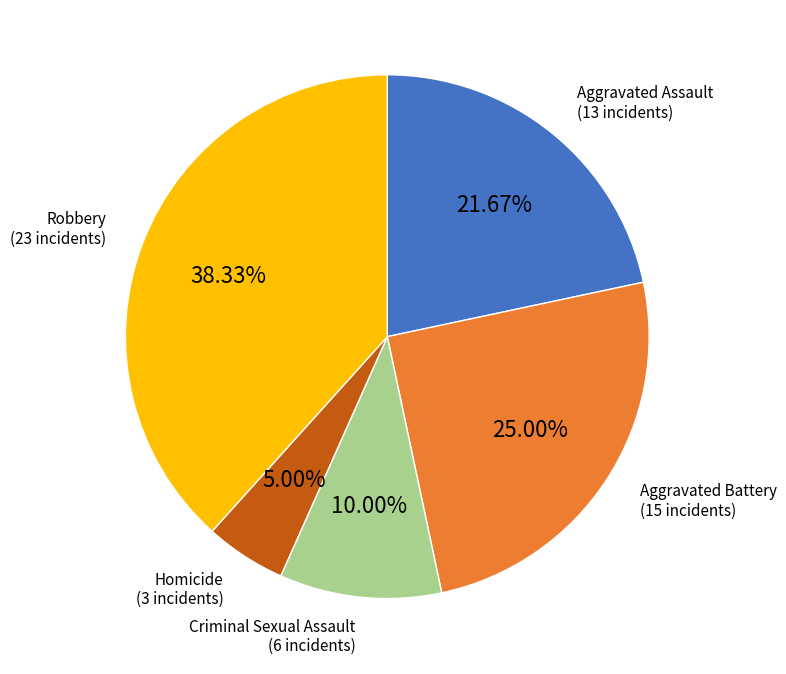

Approximately how many times larger is the value at Aggravated Assault compared to Robbery?

0.6